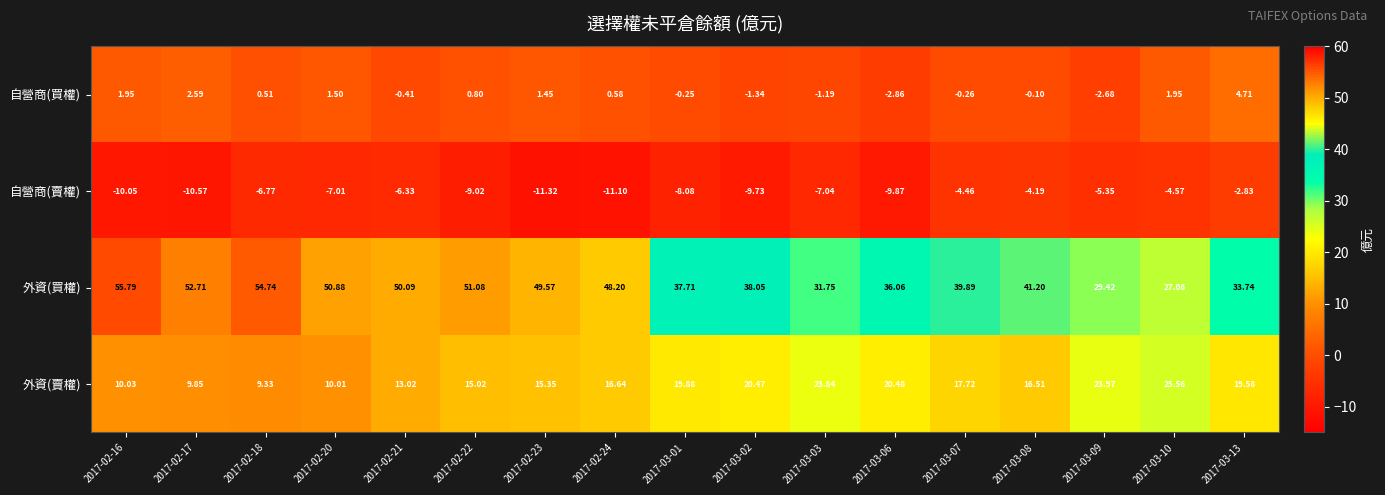

Is the value of 自營商(賣權) at 2017-03-08 greater than the value of 外資(買權) at 2017-03-13?

No